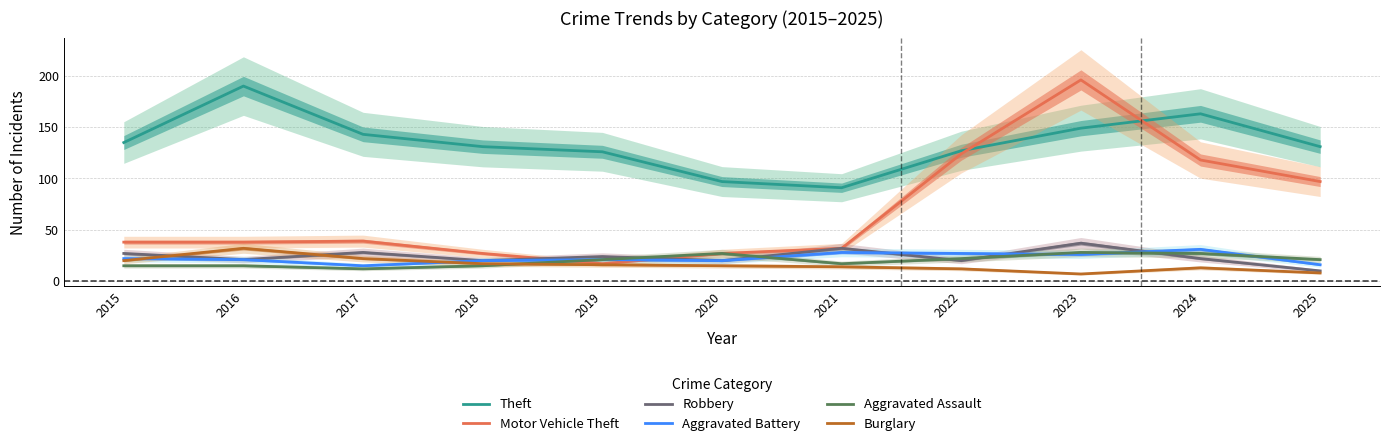

What is the value of the Aggravated Battery point at the 3rd from the left?

15